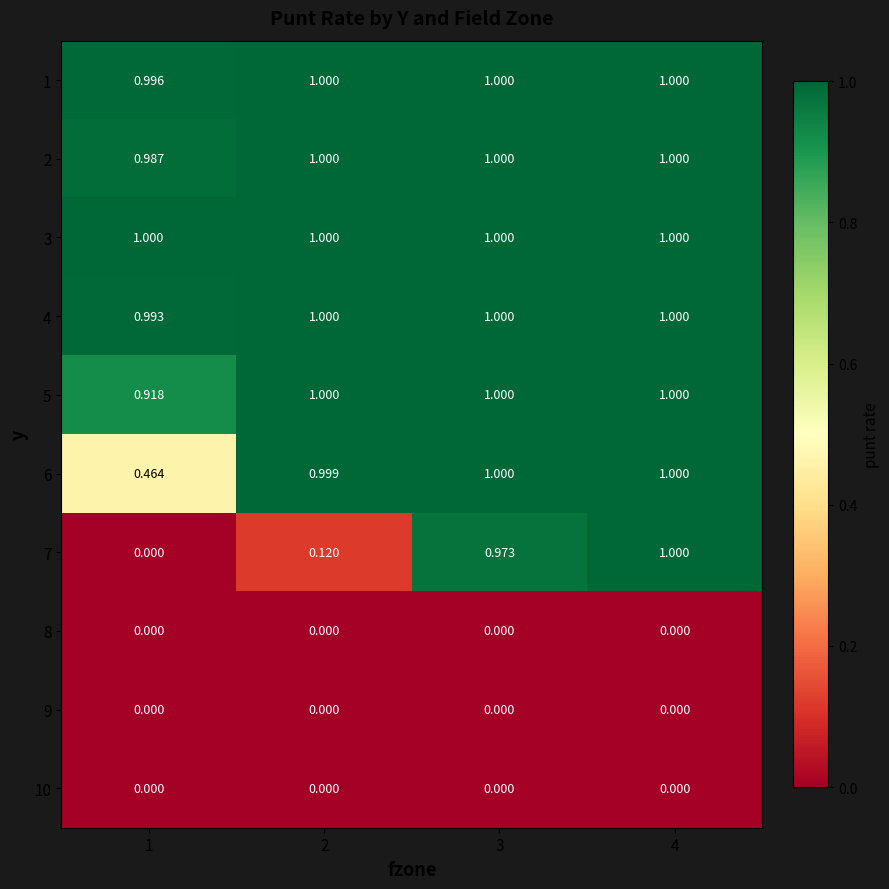

Is the value of 10 at 2 greater than the value of 3 at 4?

No